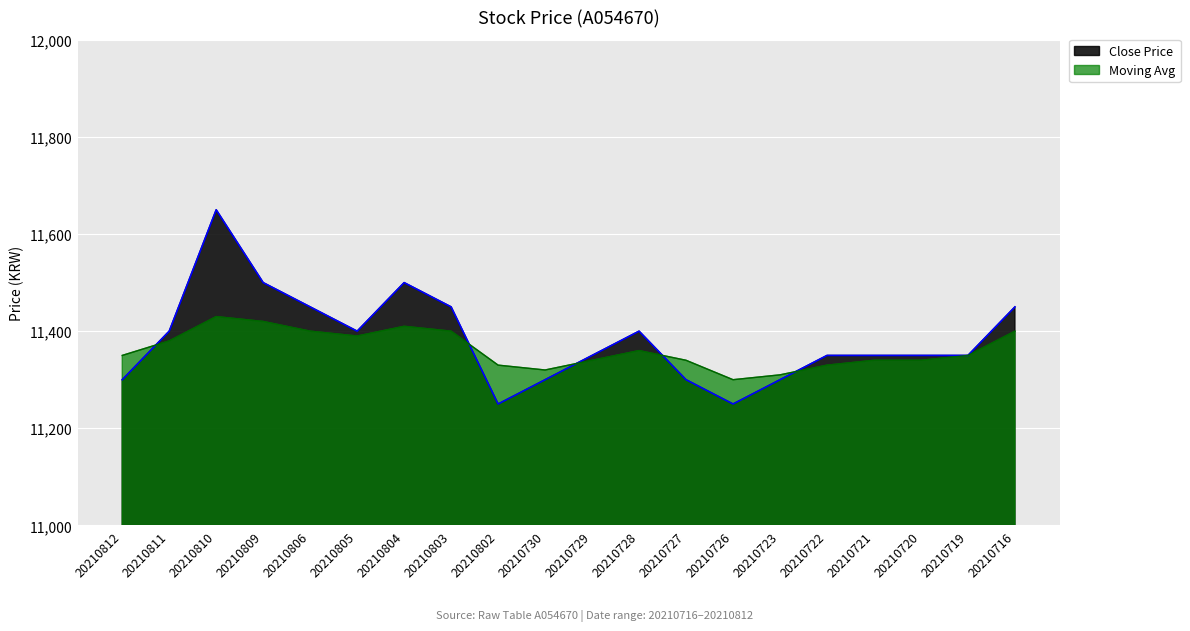

Rank the categories by Close Price value from highest to lowest.

20210810, 20210809, 20210804, 20210806, 20210803, 20210716, 20210811, 20210805, 20210728, 20210729, 20210722, 20210721, 20210720, 20210719, 20210812, 20210730, 20210727, 20210723, 20210802, 20210726